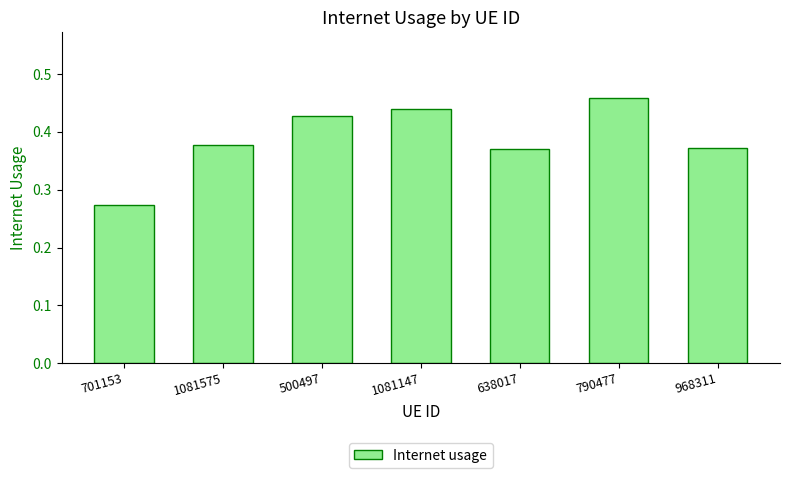

What is the label of the 3rd bar from the right?

638017